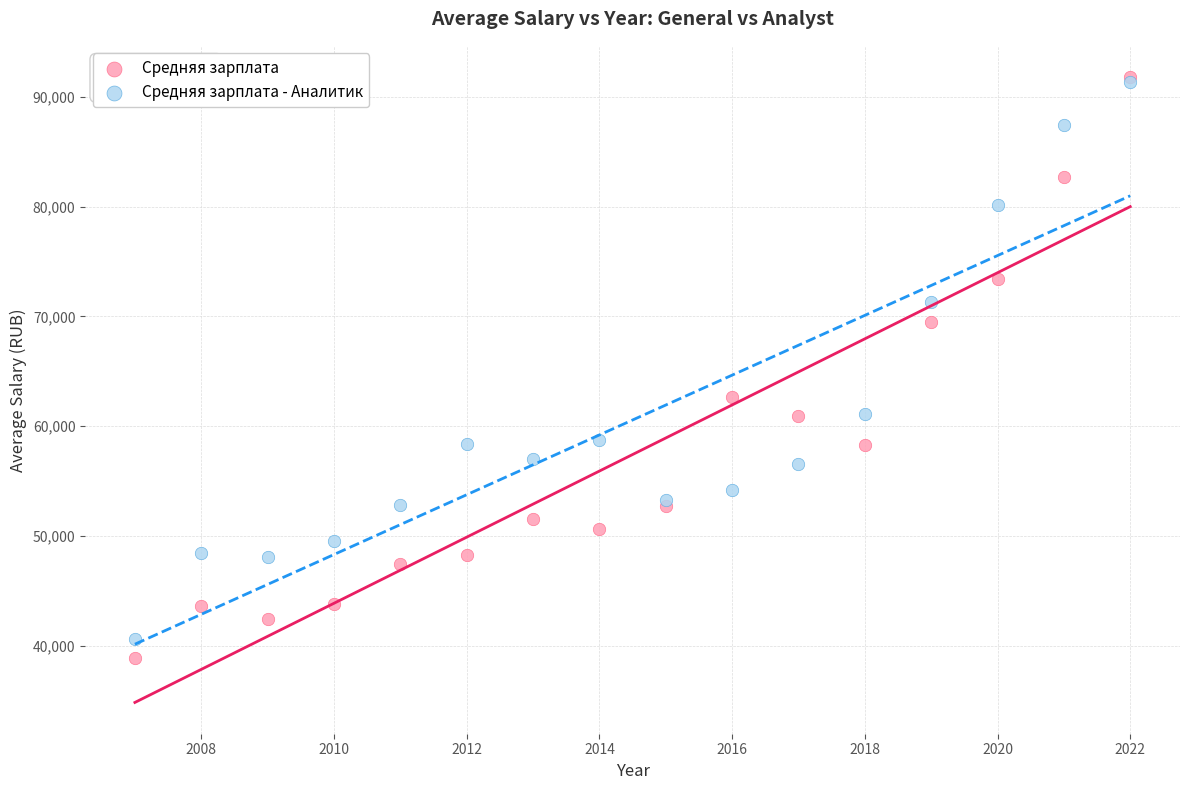

Which series has the largest Y range (max minus min)?

Средняя зарплата